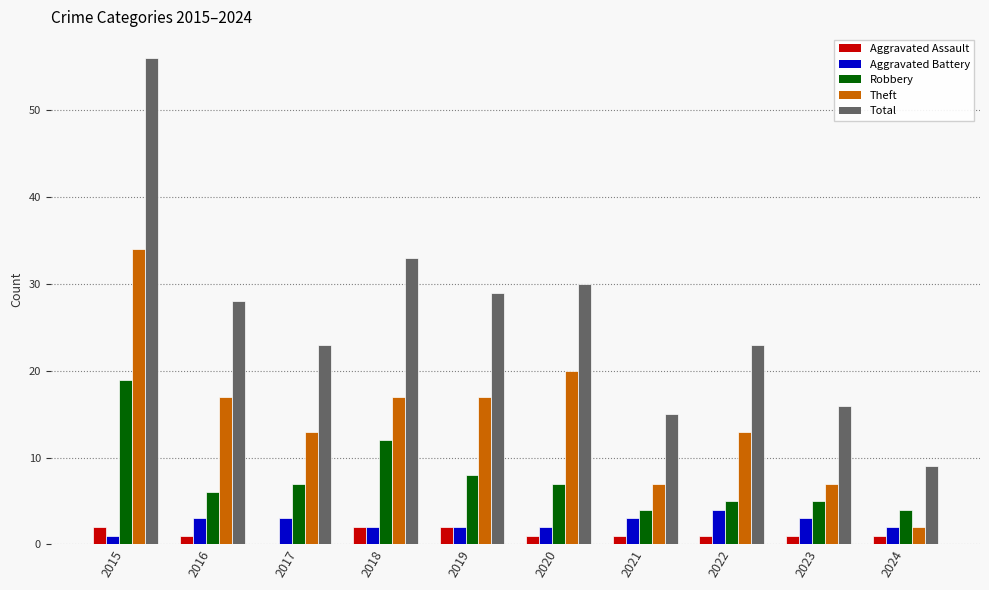

At which category does the chart reach its peak across all series?

2015